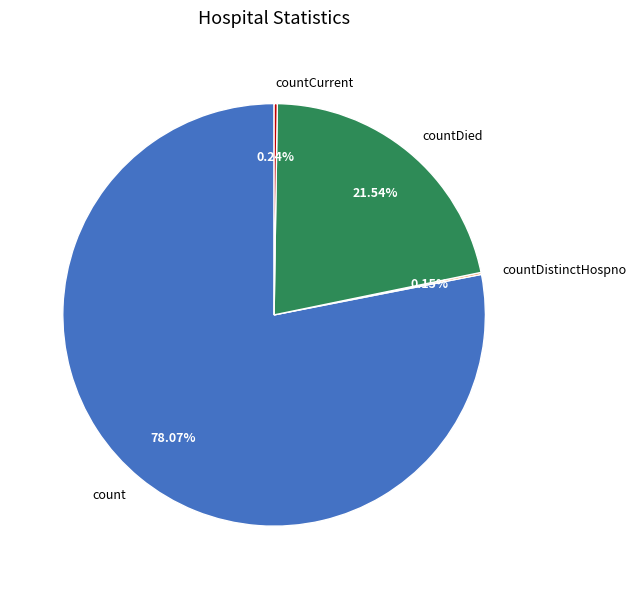

Which category accounts for the majority?

count